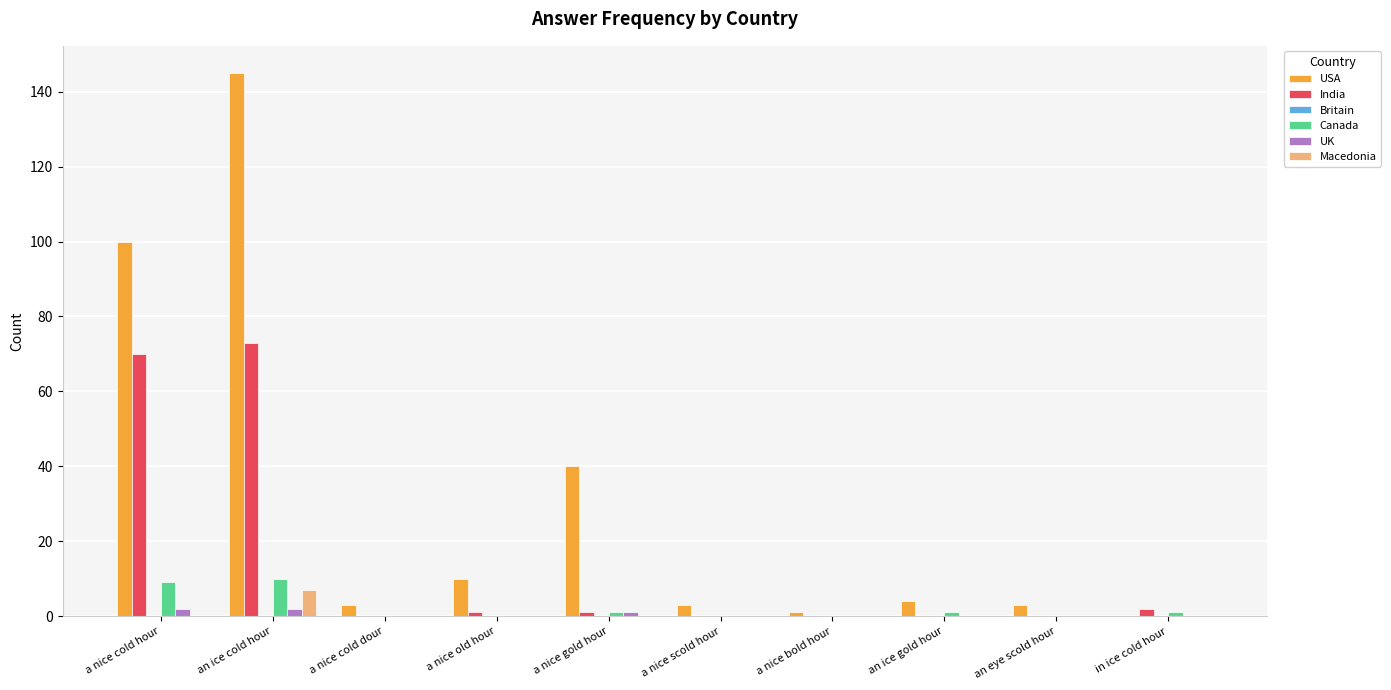

Is it true that India equals 0 at an eye scold hour?

True